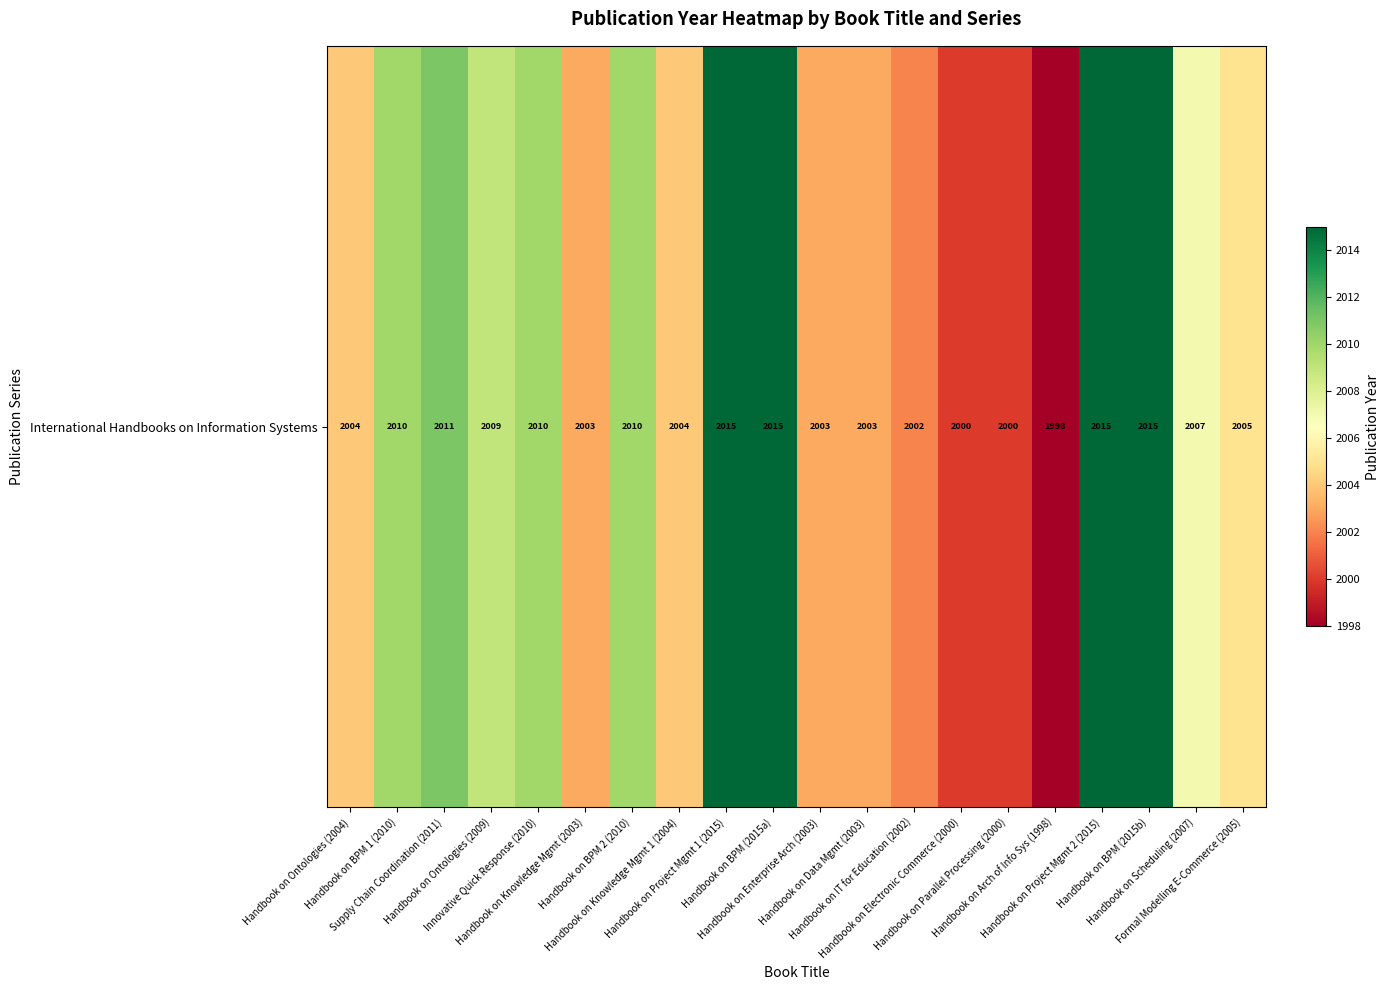

What is the greatest value displayed?

2015